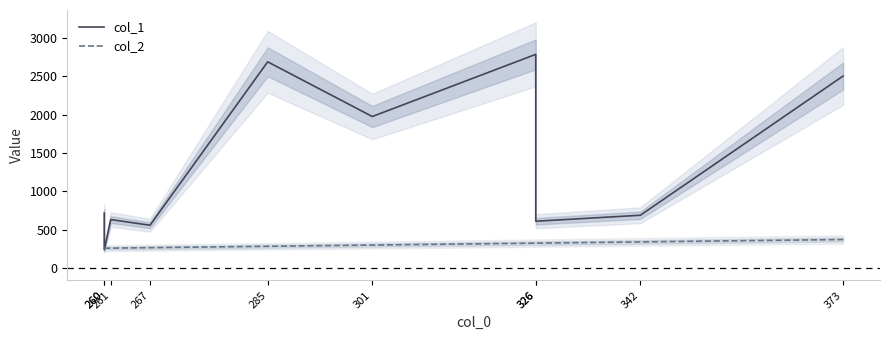

What is the difference between the highest and lowest values at 326?

2457